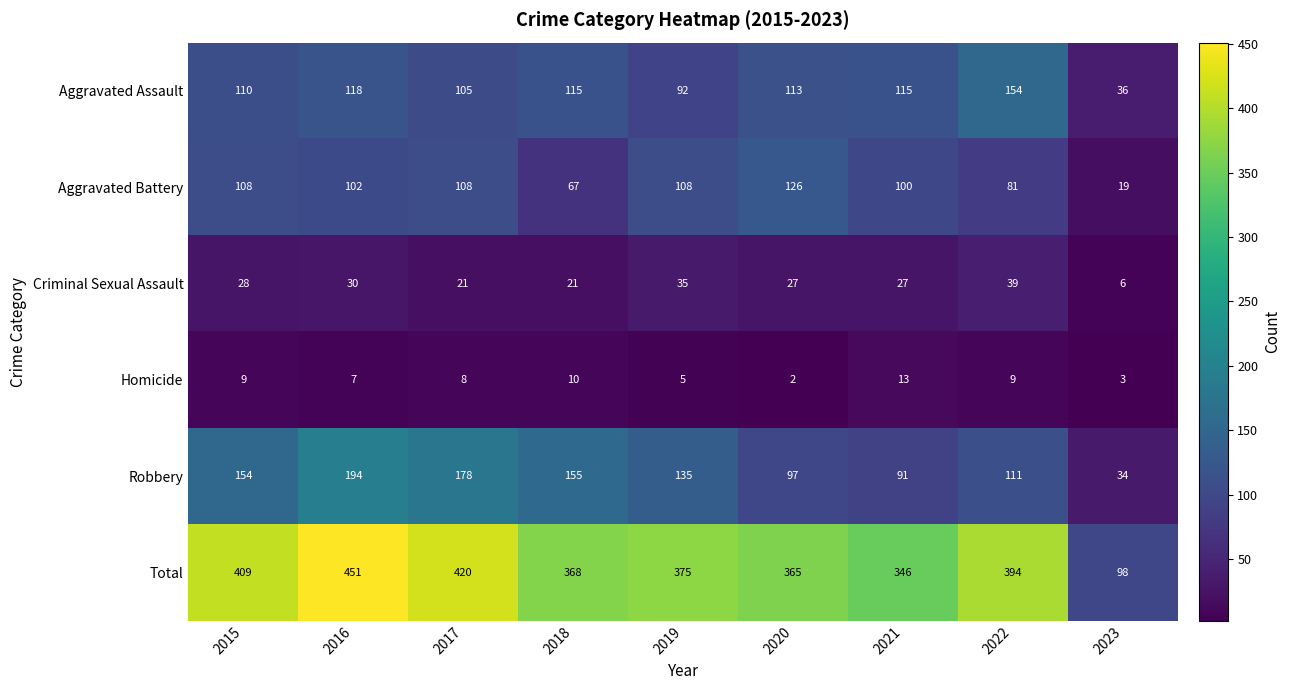

At how many categories does at least one series exceed 280?

8